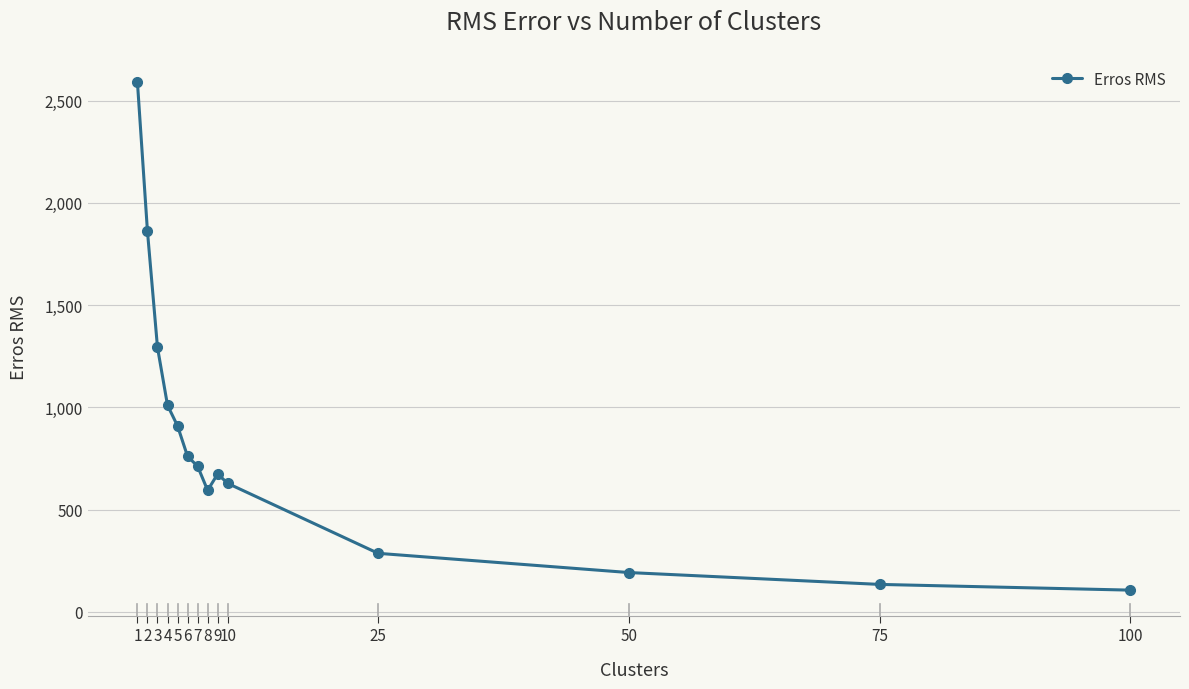

Read the value at 2, to the nearest 100.

1900